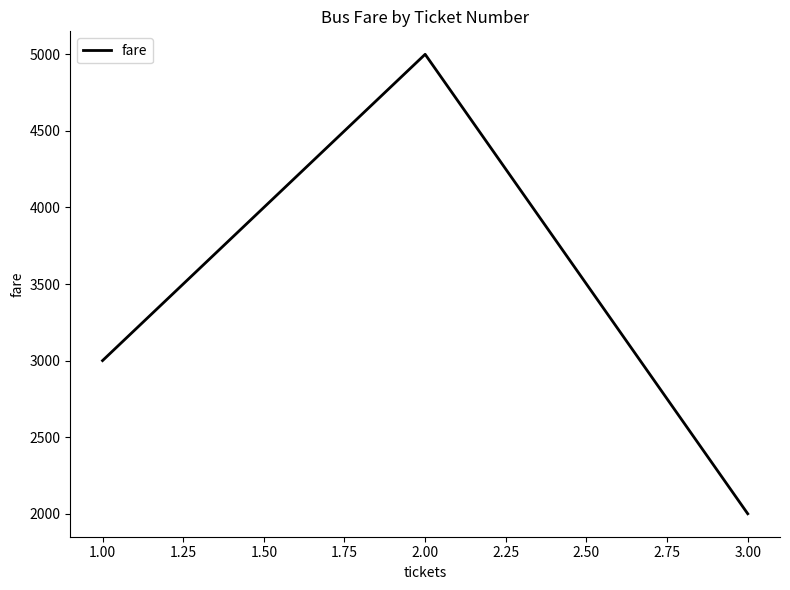

Reading left to right, extract all data points from this chart.

3000	5000	2000